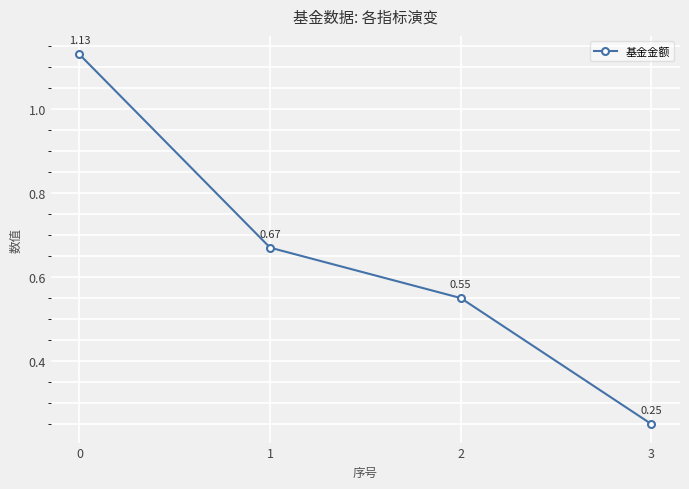

How many lines are shown in the chart?

1